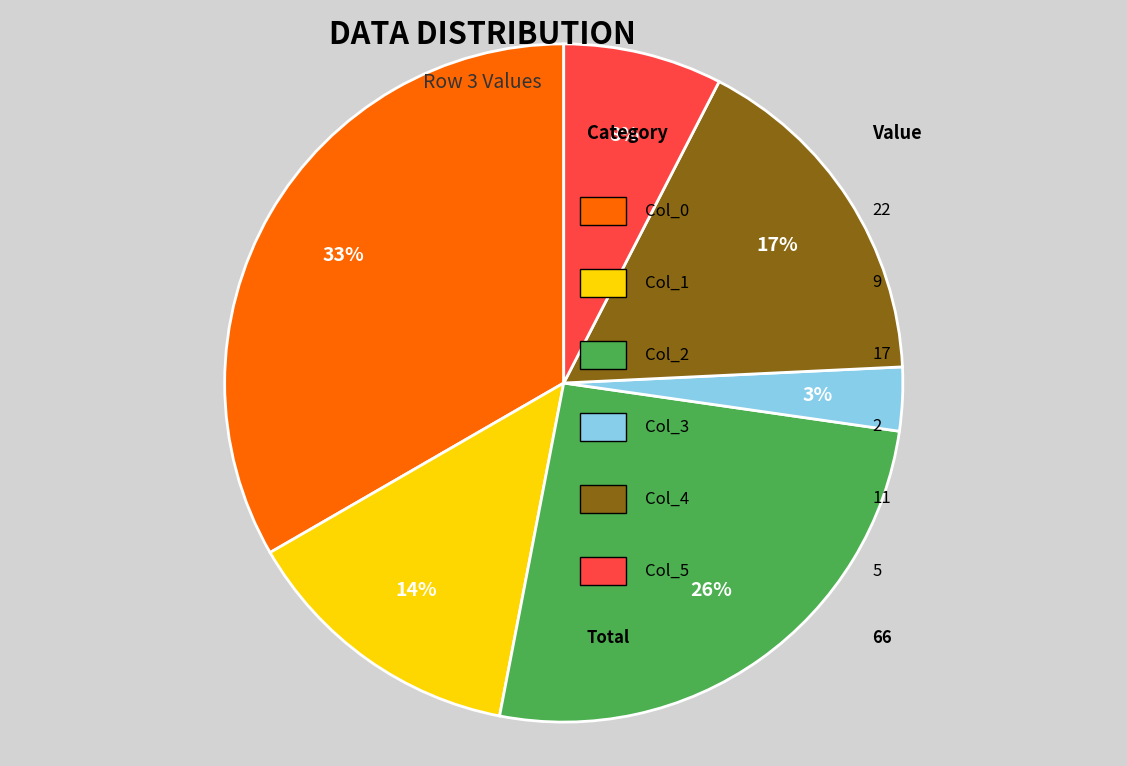

Is there a majority slice in this chart?

No